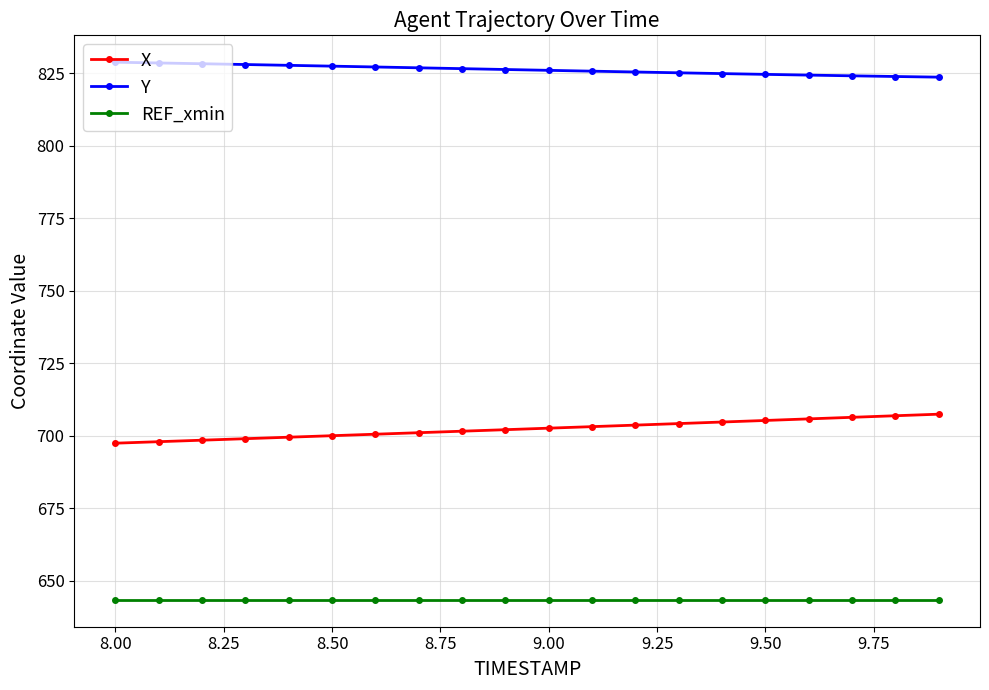

True or false: Y and X intersect in this chart.

False